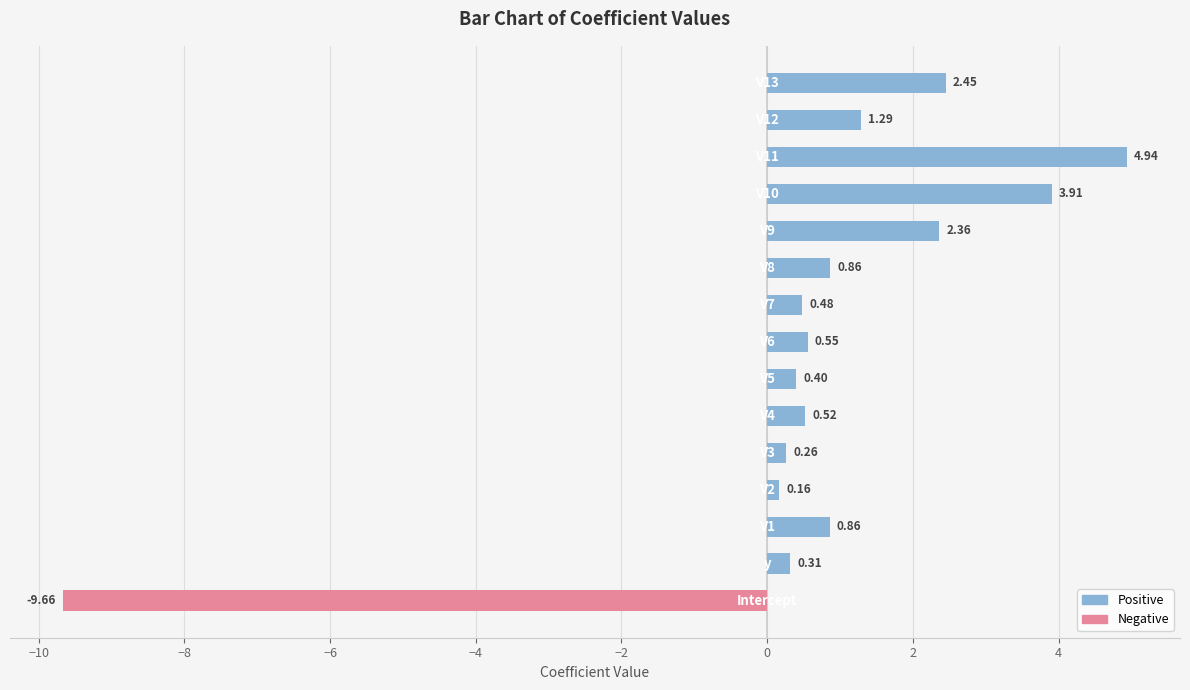

Which series has the largest total across all categories?

Positive